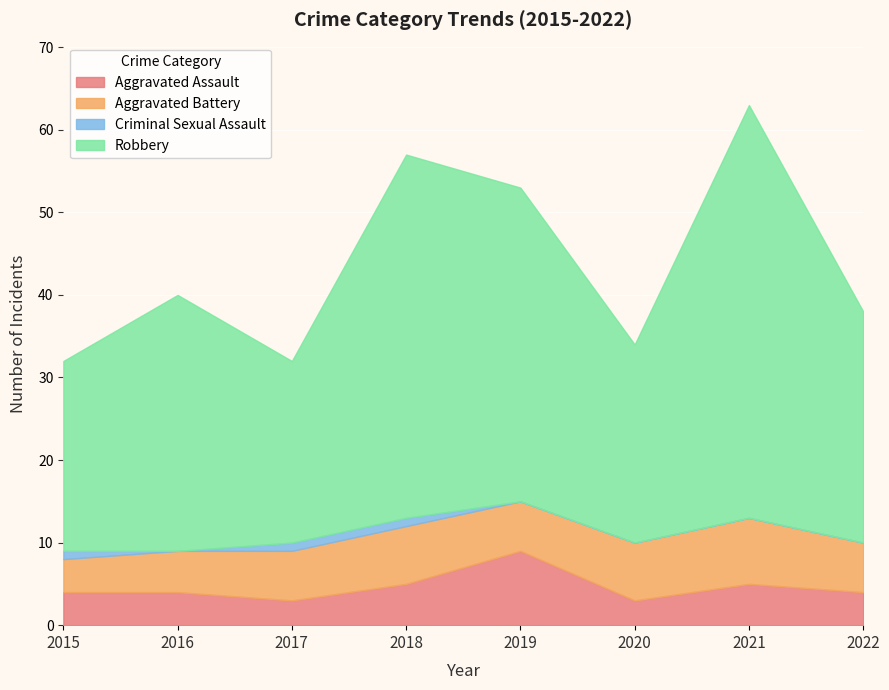

The value of Robbery at 2015 is 23. True or false?

True